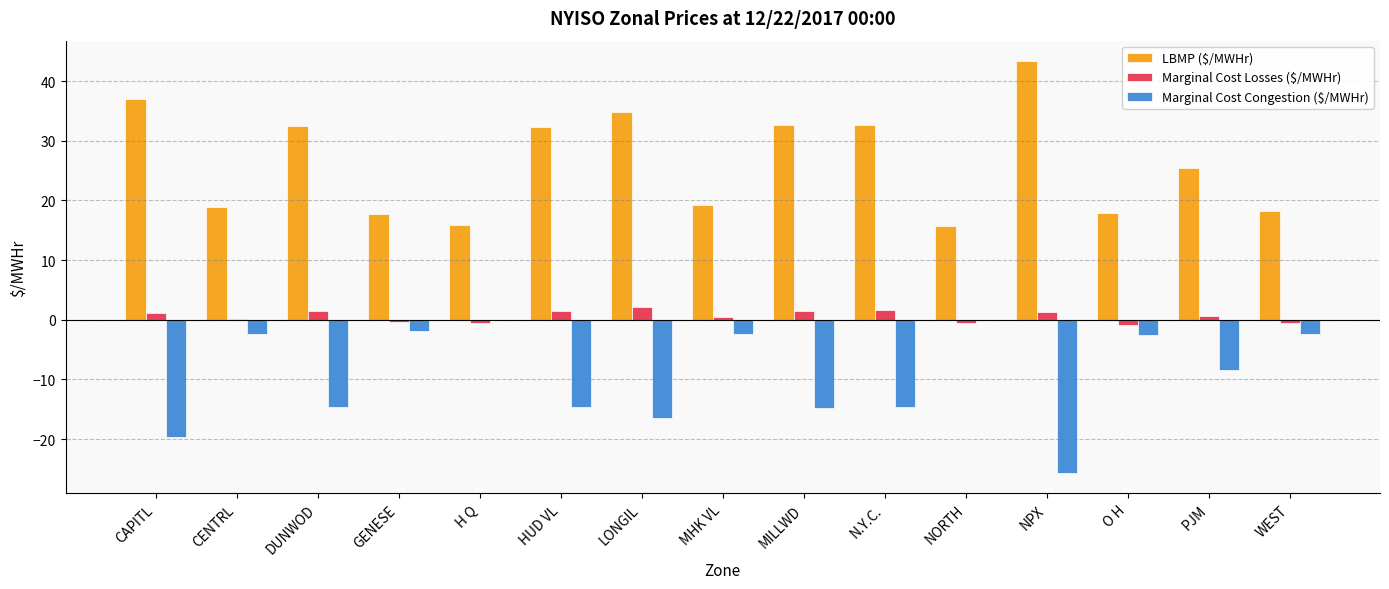

Are the bars horizontal?

No